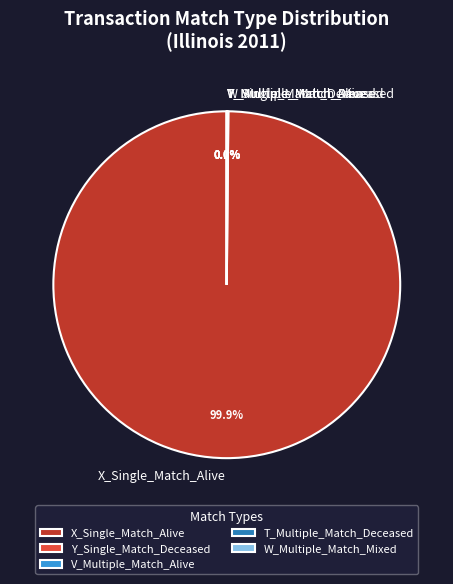

Does X_Single_Match_Alive represent more than half of the total?

Yes